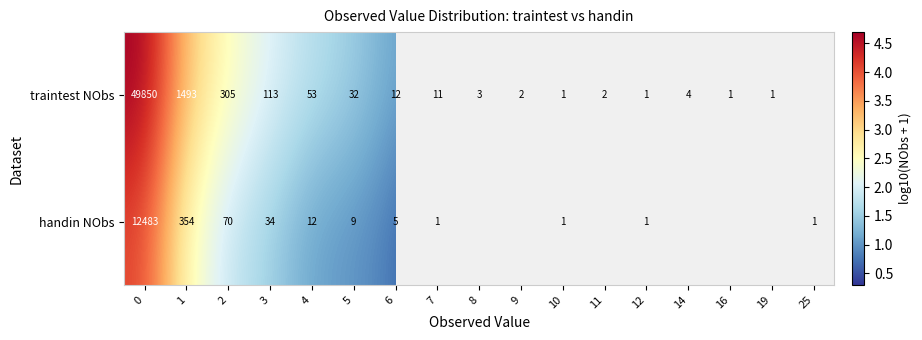

The handin NObs series shows 0.4 at 7. True or false?

False